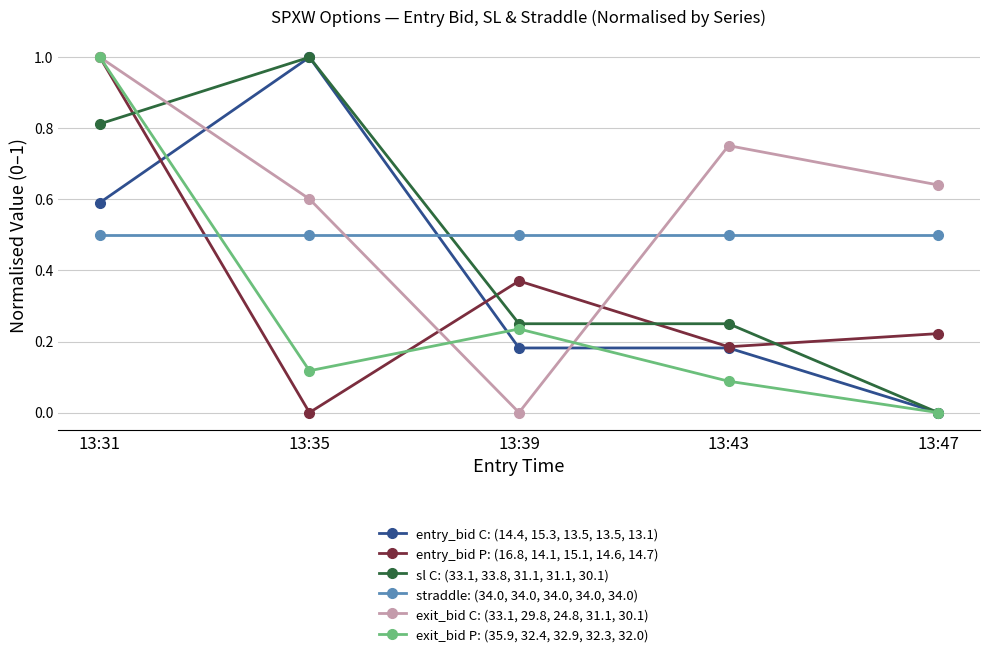

What is the difference between the maximum and minimum values in the sl C: (33.1, 33.8, 31.1, 31.1, 30.1) series?

1.0